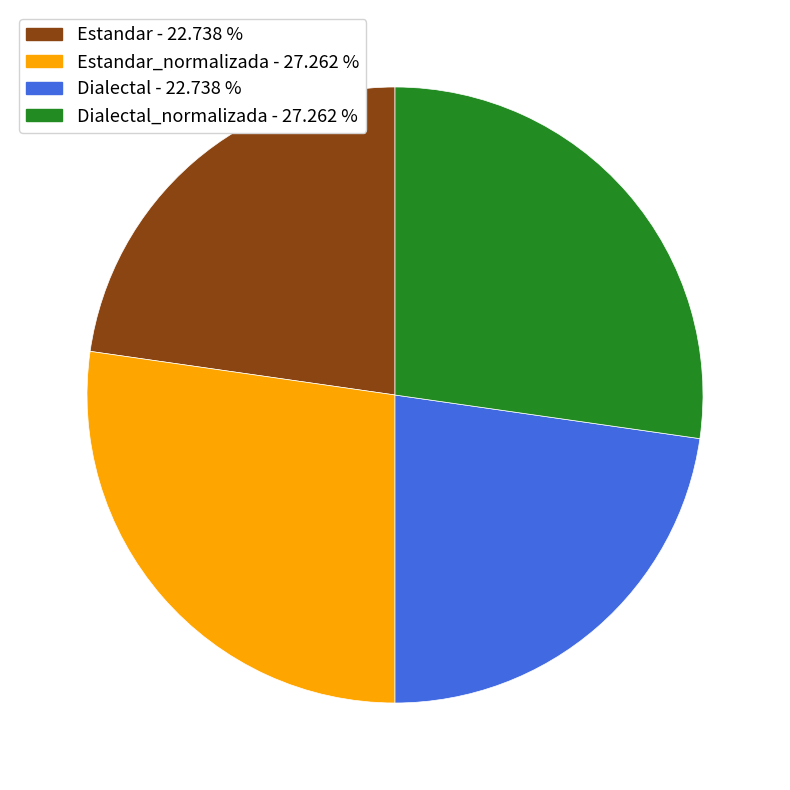

Is Dialectal_normalizada - 27.262 % the majority of the pie?

No